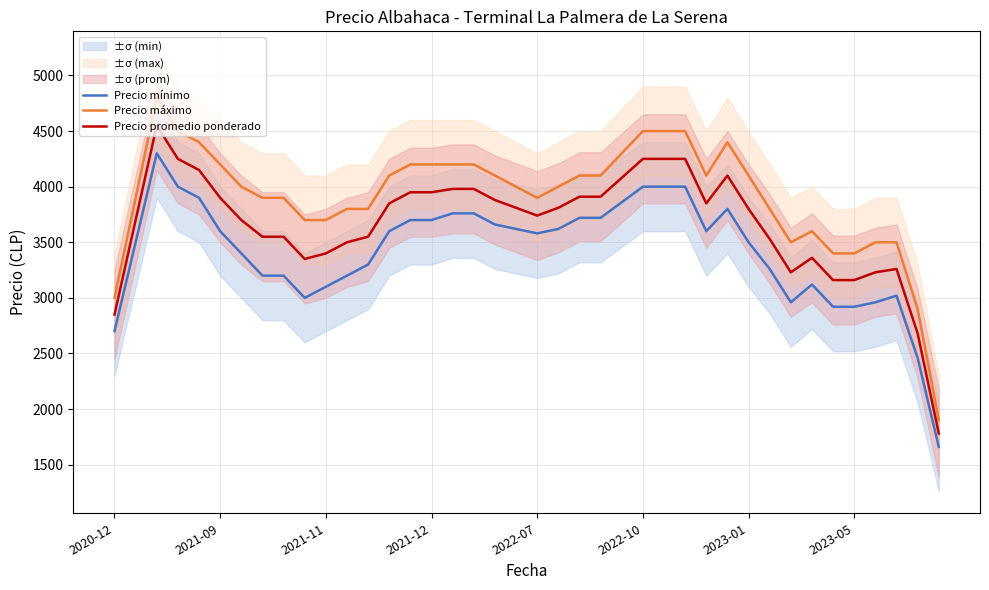

What is the lowest value of the Precio promedio ponderado series?

1780